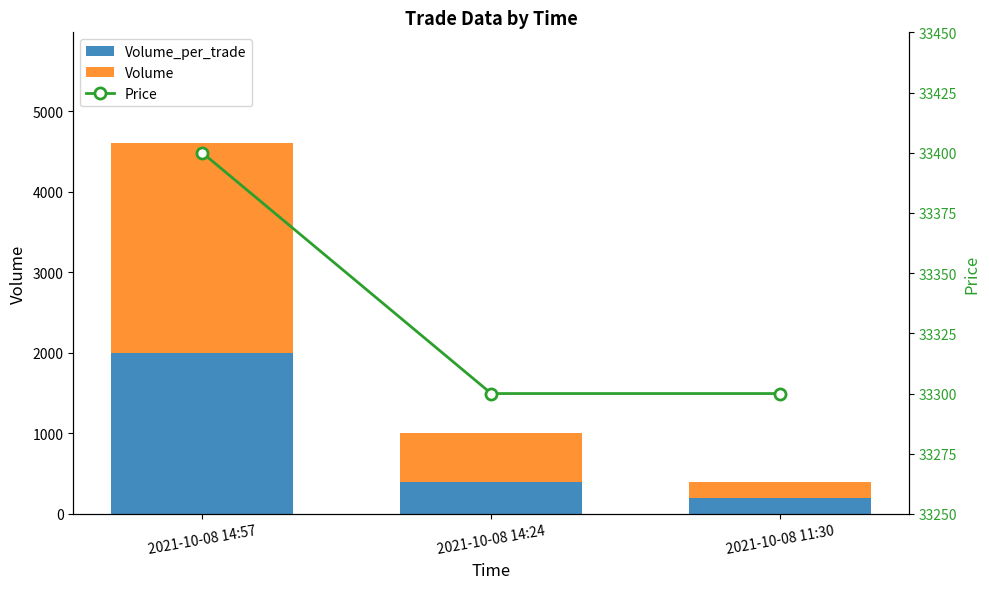

What are all the series names shown in the legend?

Volume_per_trade, Volume, Price